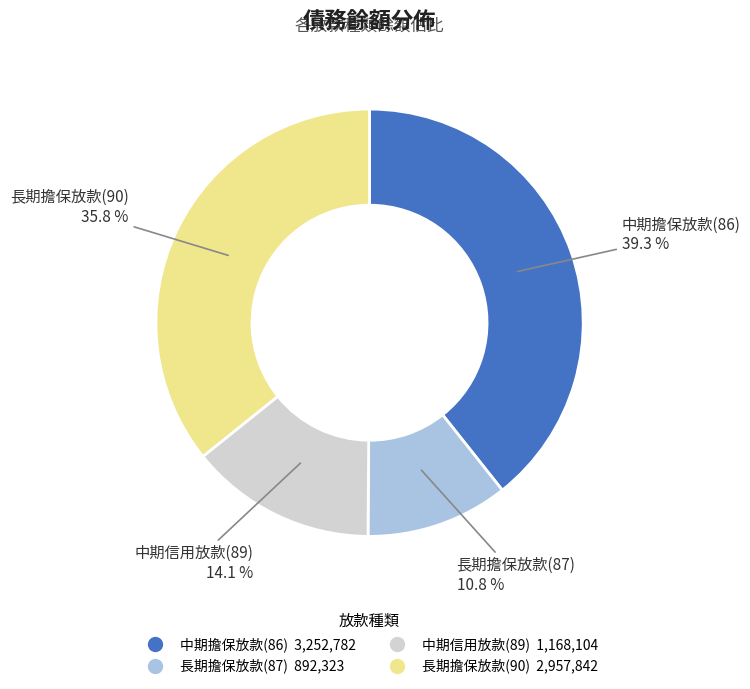

To the nearest percent, what is the average slice percentage?

25%